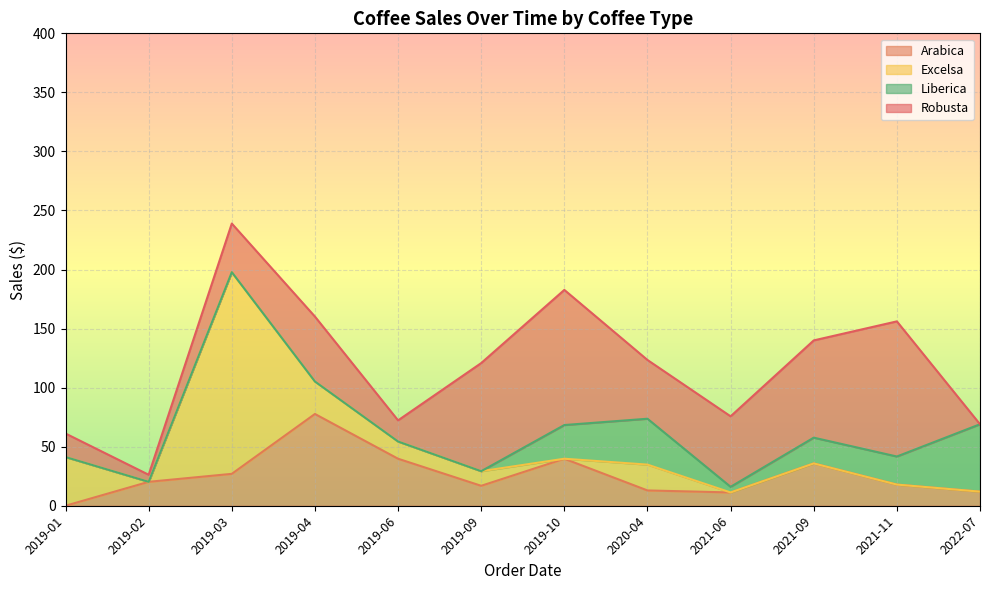

Where do Robusta and Excelsa first cross each other?

2019-01 and 2019-02